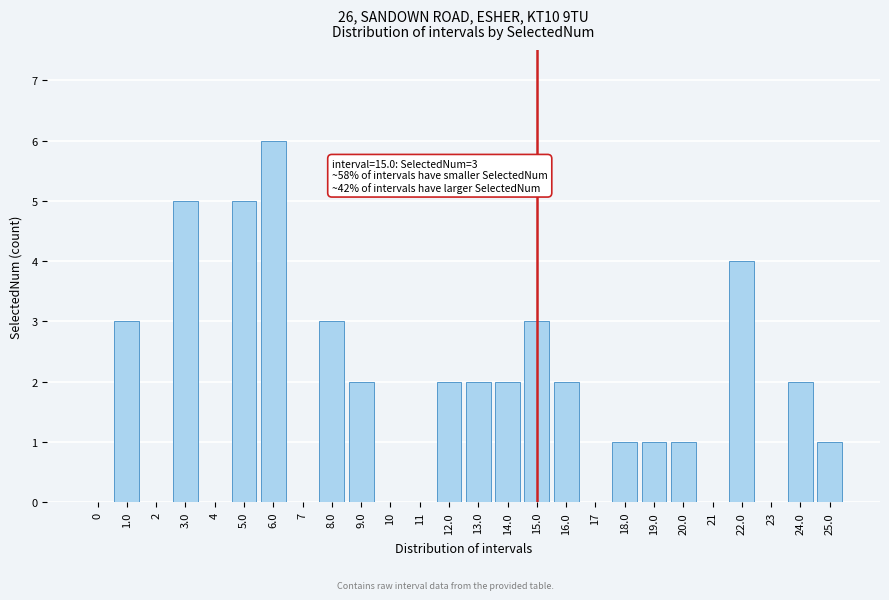

Reading left to right, extract all data points from this chart.

0=0	1.0=3	2=0	3.0=5	4=0	5.0=5	6.0=6	7=0	8.0=3	9.0=2	10=0	11=0	12.0=2	13.0=2	14.0=2	15.0=3	16.0=2	17=0	18.0=1	19.0=1	20.0=1	21=0	22.0=4	23=0	24.0=2	25.0=1